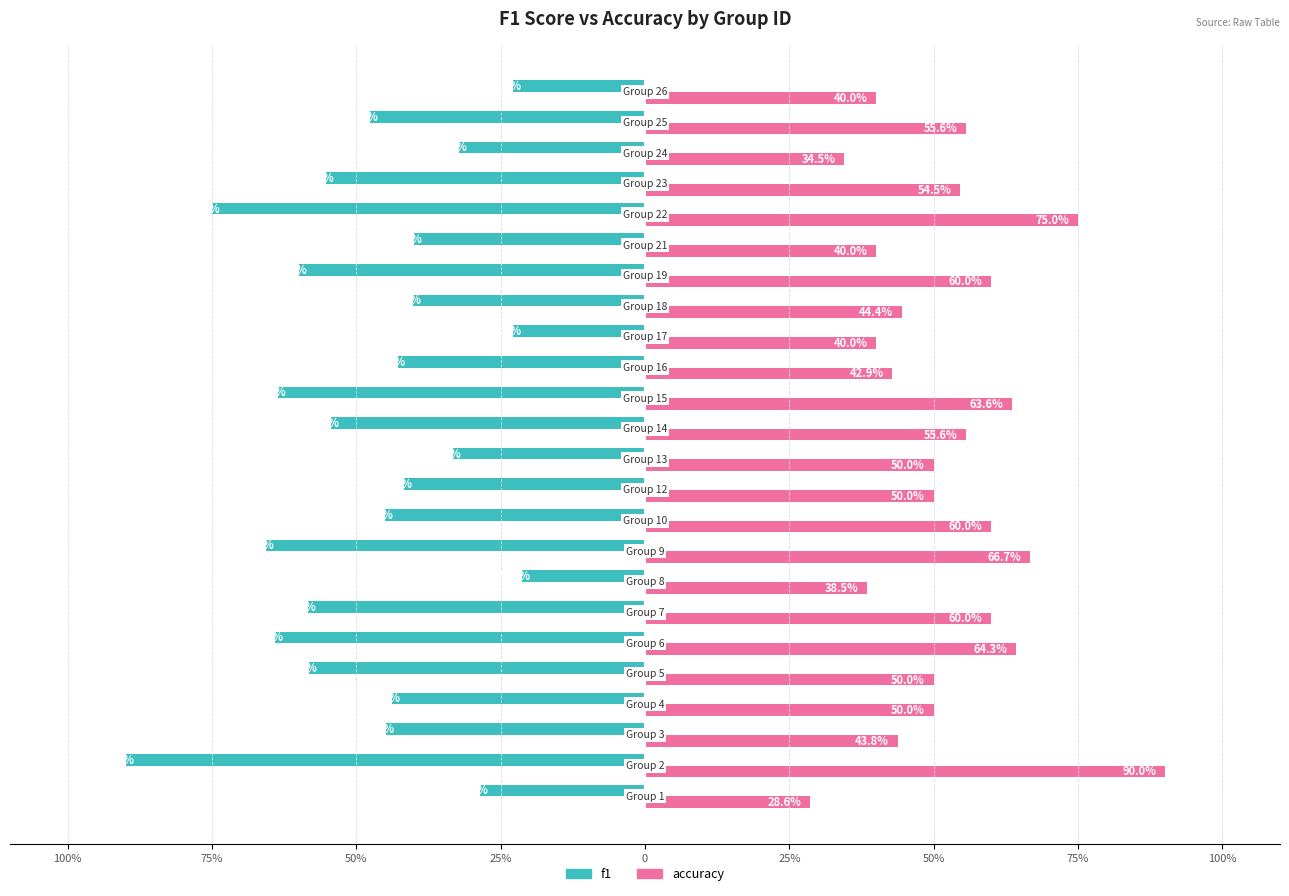

What is the sum of all f1 values?

-1151.8